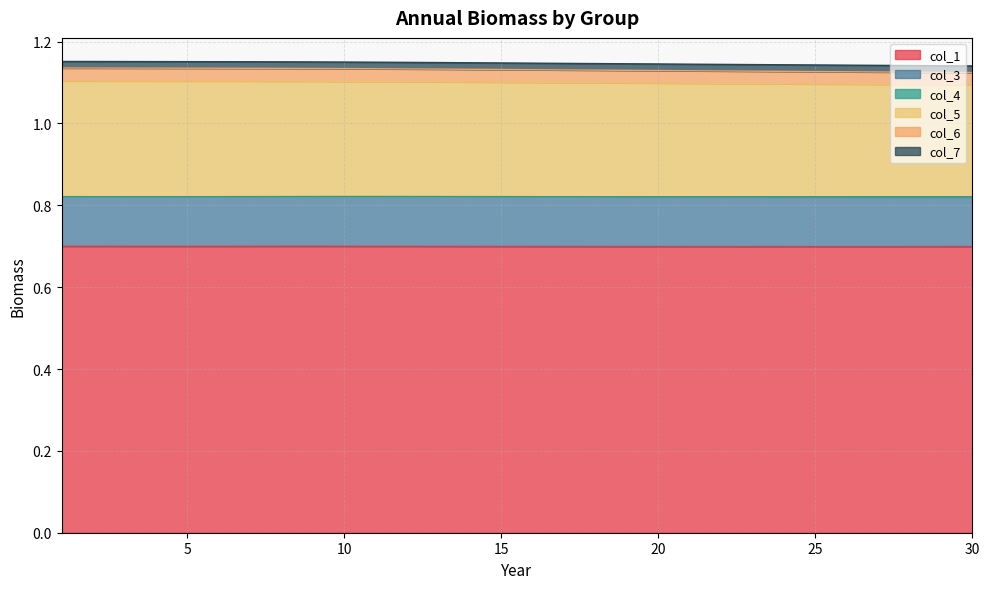

What is the average value of the col_1 series?

0.7